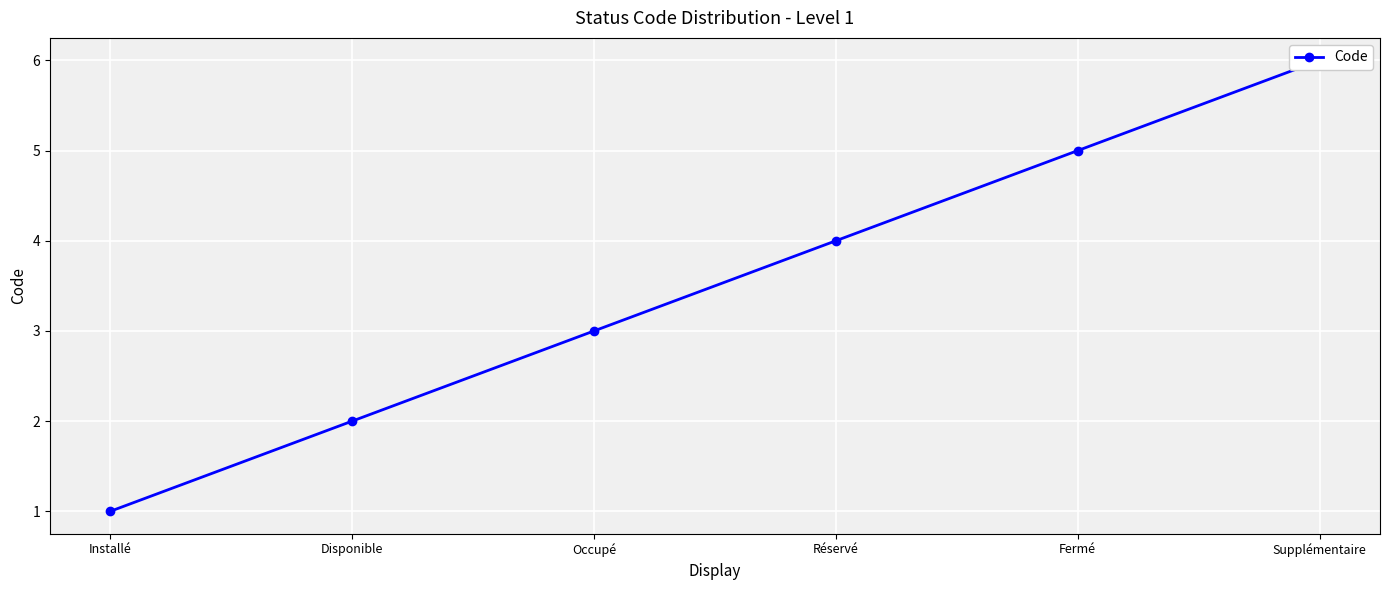

What is the change in value from Fermé to Supplémentaire?

+1